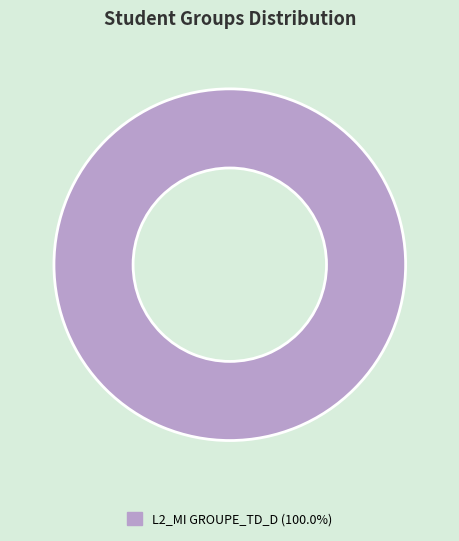

How many slices are in this pie chart?

1